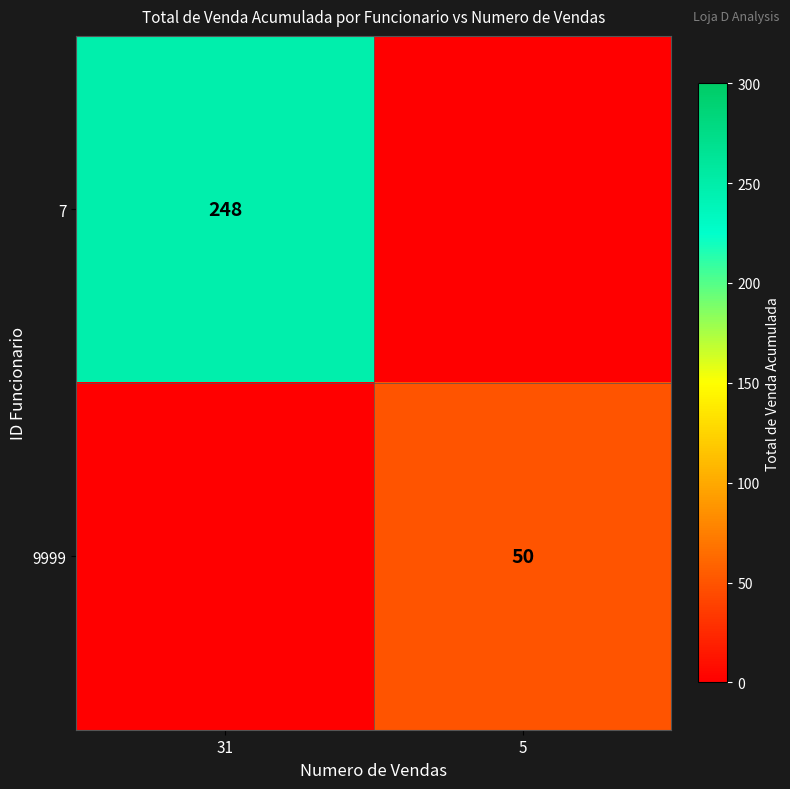

Is the value of 9999 at 5 greater than the value of 7 at 31?

No